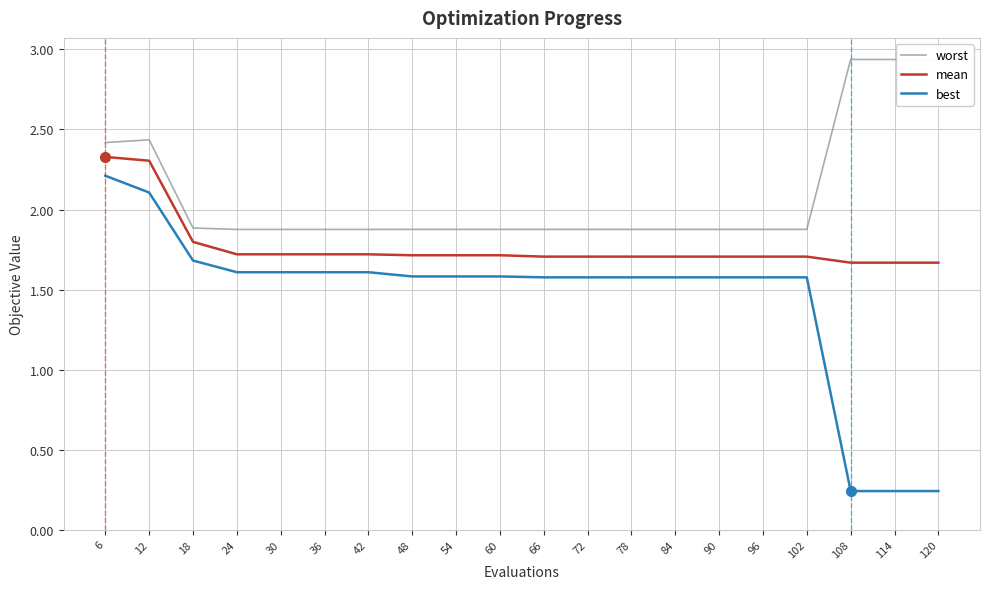

At how many categories does at least one series exceed 1?

20